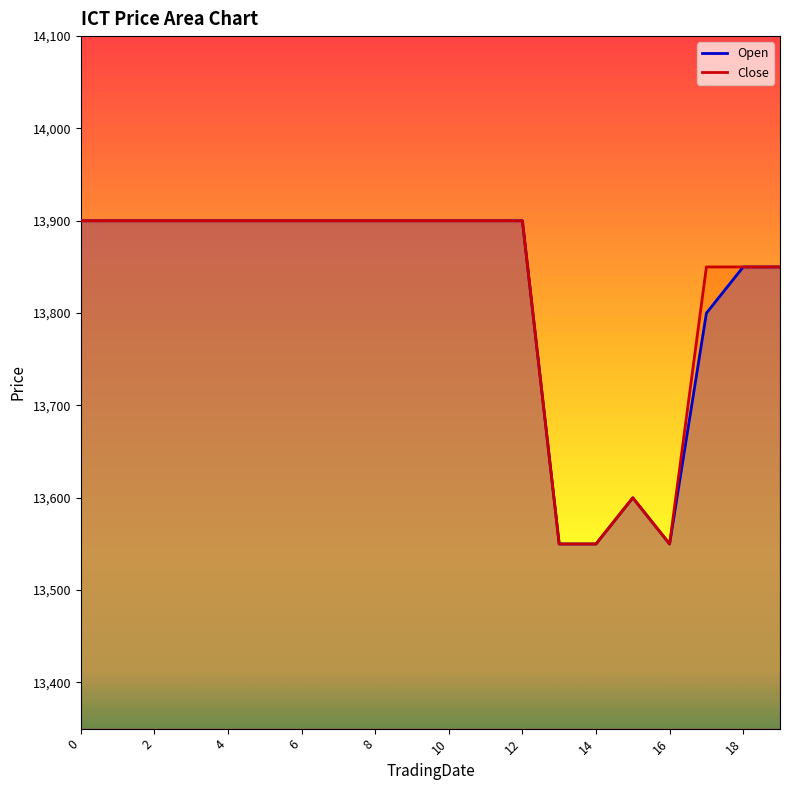

Where is the first local maximum for Close?

15